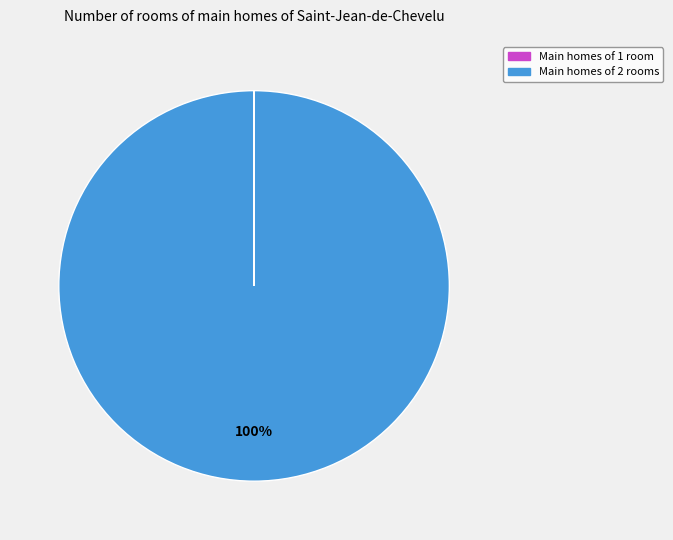

To the nearest percent, what is the difference between the largest and smallest slice percentages?

100%